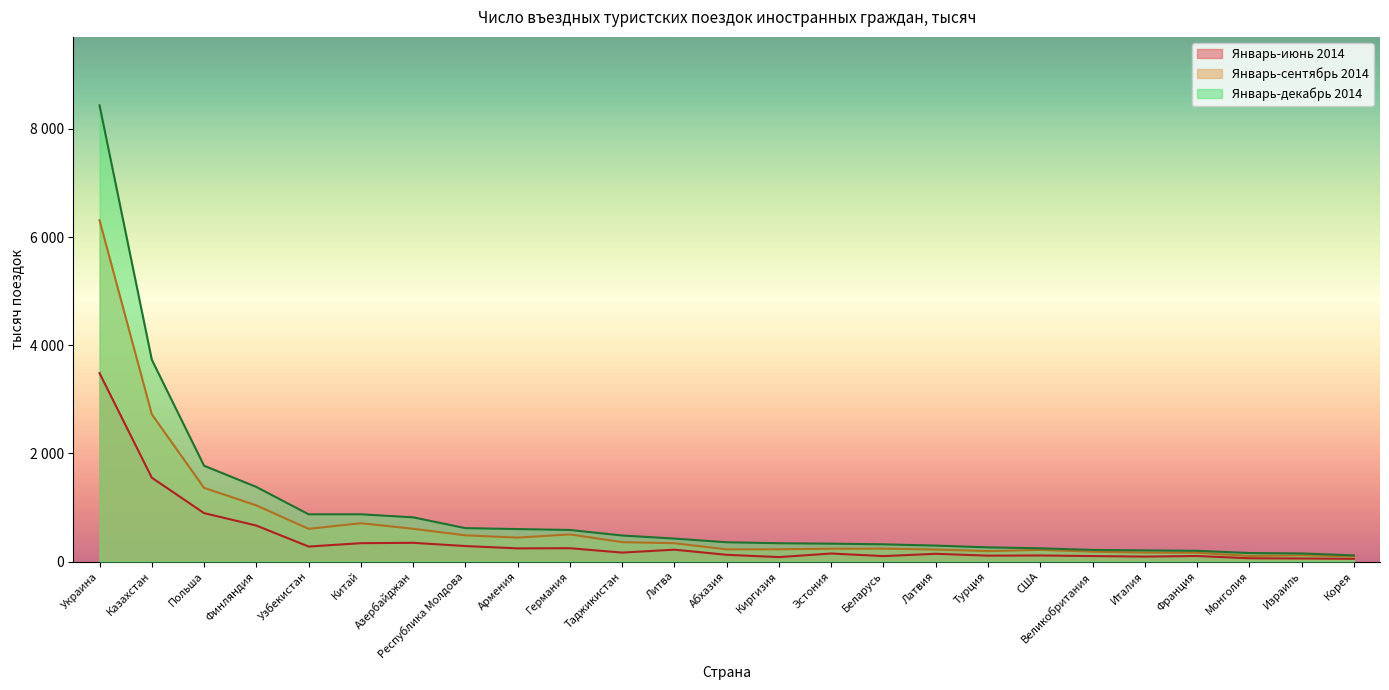

Reading left to right, list all the values displayed in this chart.

Январь-июнь 2014: 3484	1551	896	666	278	340	347	287	244	247	166	220	125	83	149	101	144	109	113	102	92	103	61	57	51
Январь-сентябрь 2014: 6310	2723	1363	1039	605	709	606	485	443	502	359	339	225	227	237	239	223	193	216	183	167	163	104	117	96
Январь-декабрь 2014: 8436	3733	1772	1380	874	874	818	618	601	584	482	425	357	339	331	319	295	263	245	215	207	199	158	150	114